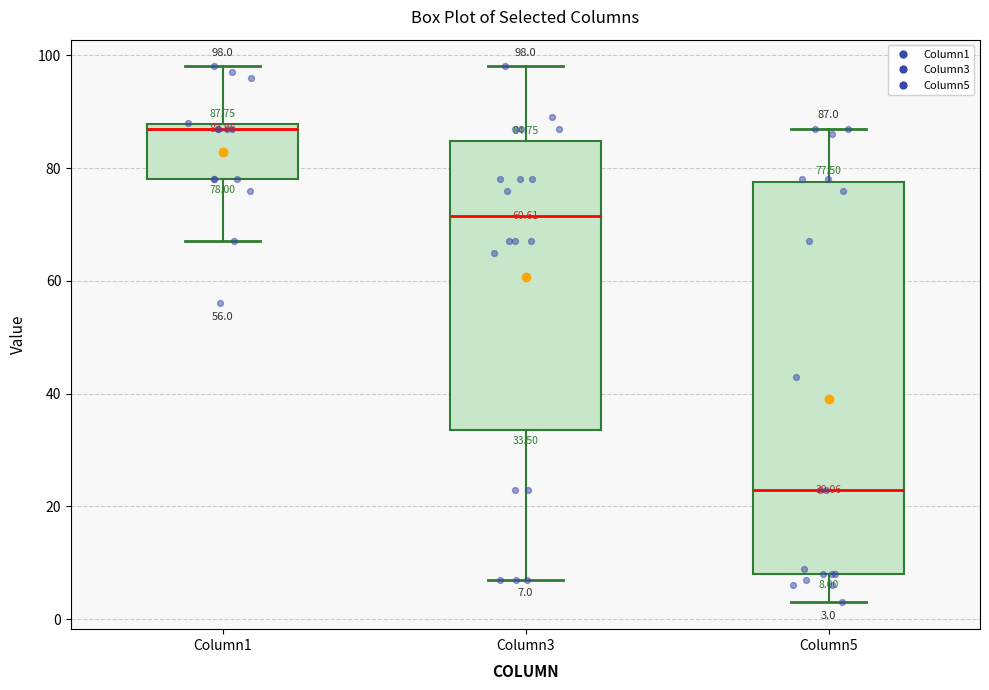

Which box has the lowest median line?

Column5